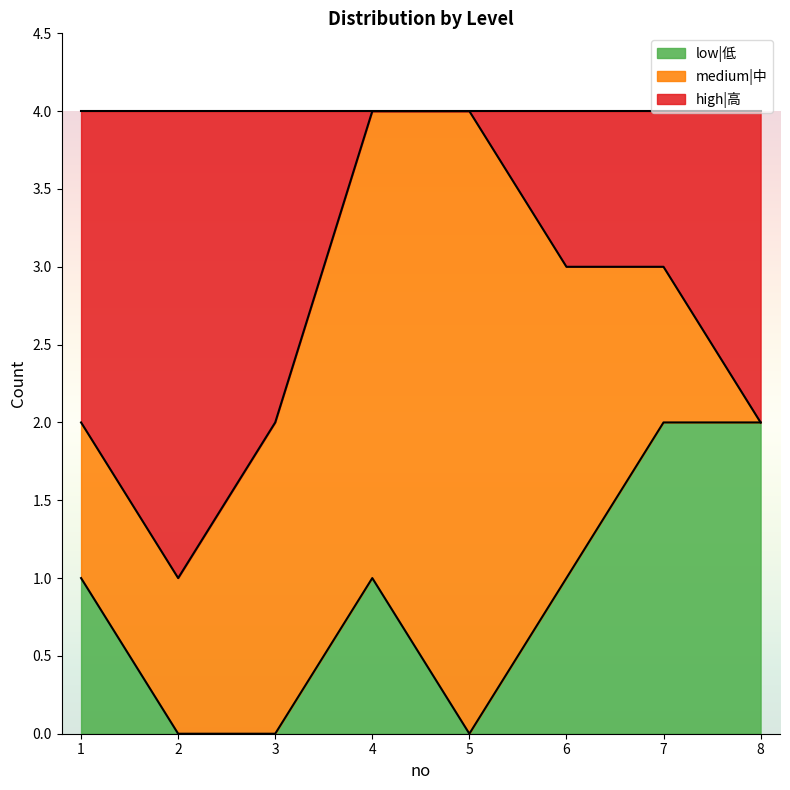

What is the total value across all series at 8?

4